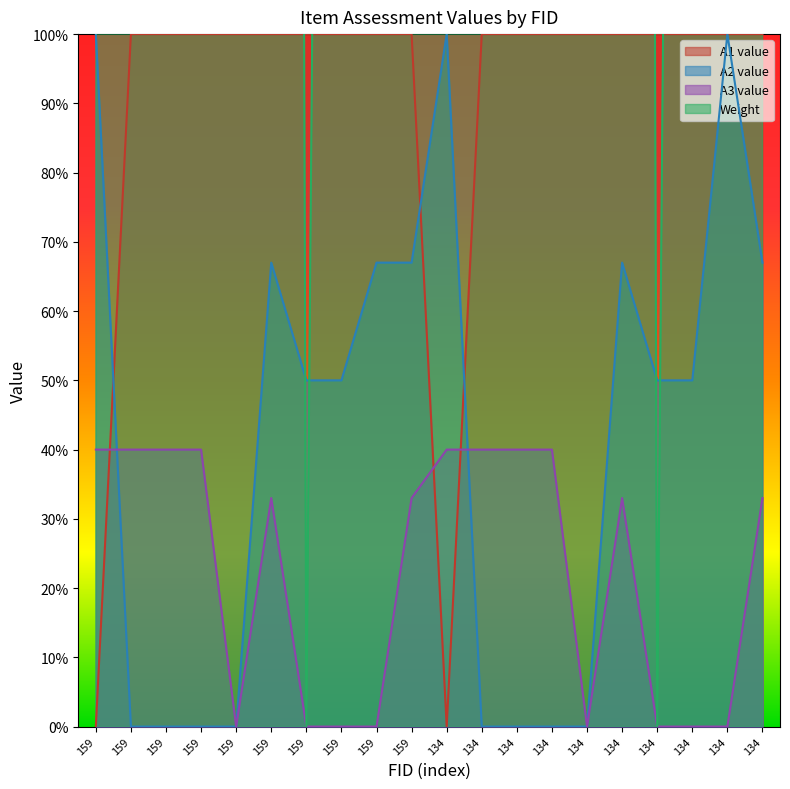

Between 159 and 134, which is larger?

159